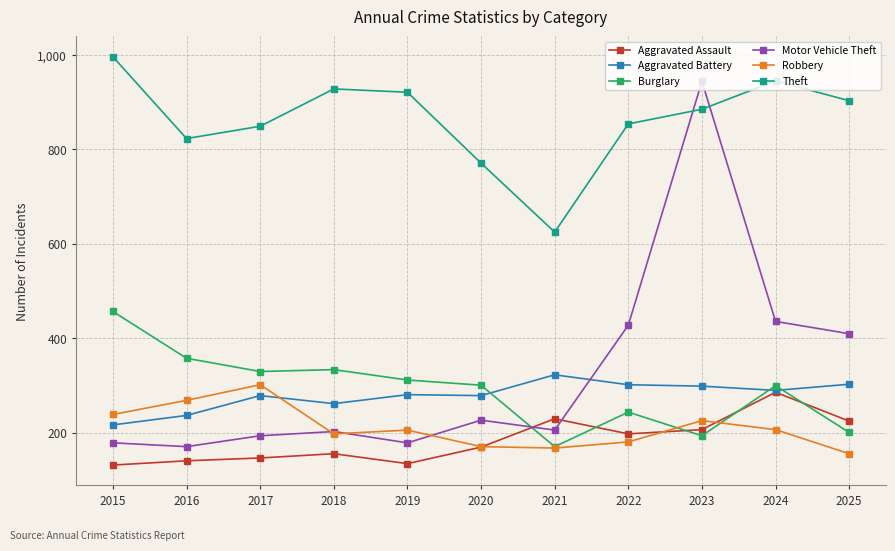

Where is Theft nearest to the value 810?

2016